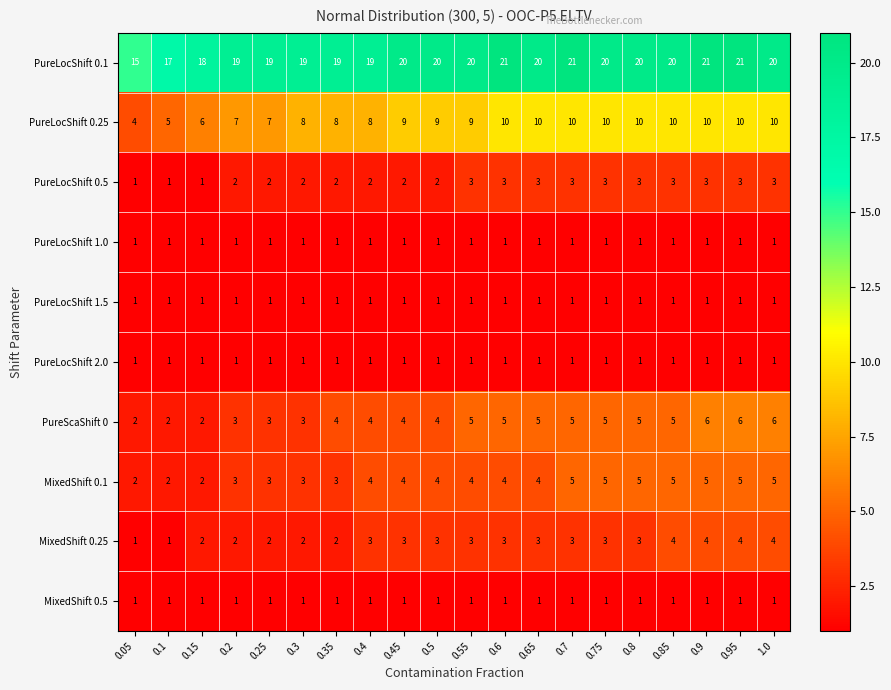

What is the sum of the PureScaShift 0 values at 0.75 and 0.25?

8